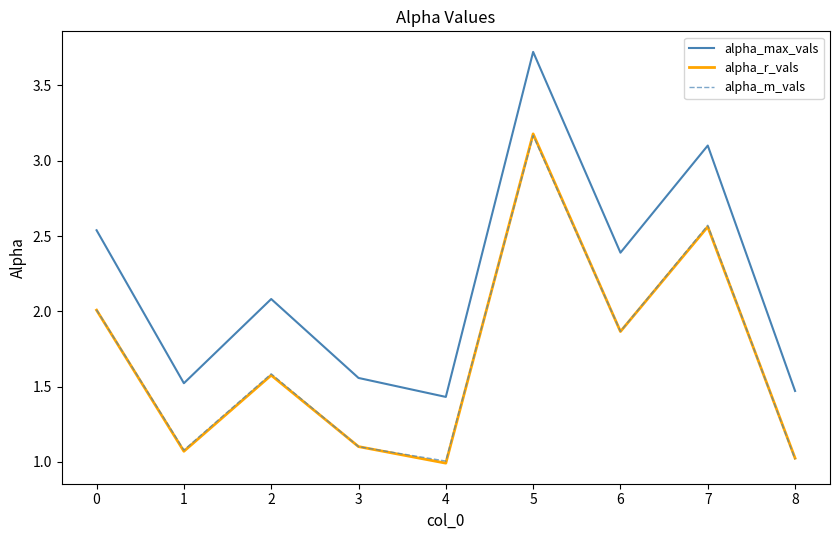

What value does the alpha_max_vals series have at 7?

3.1